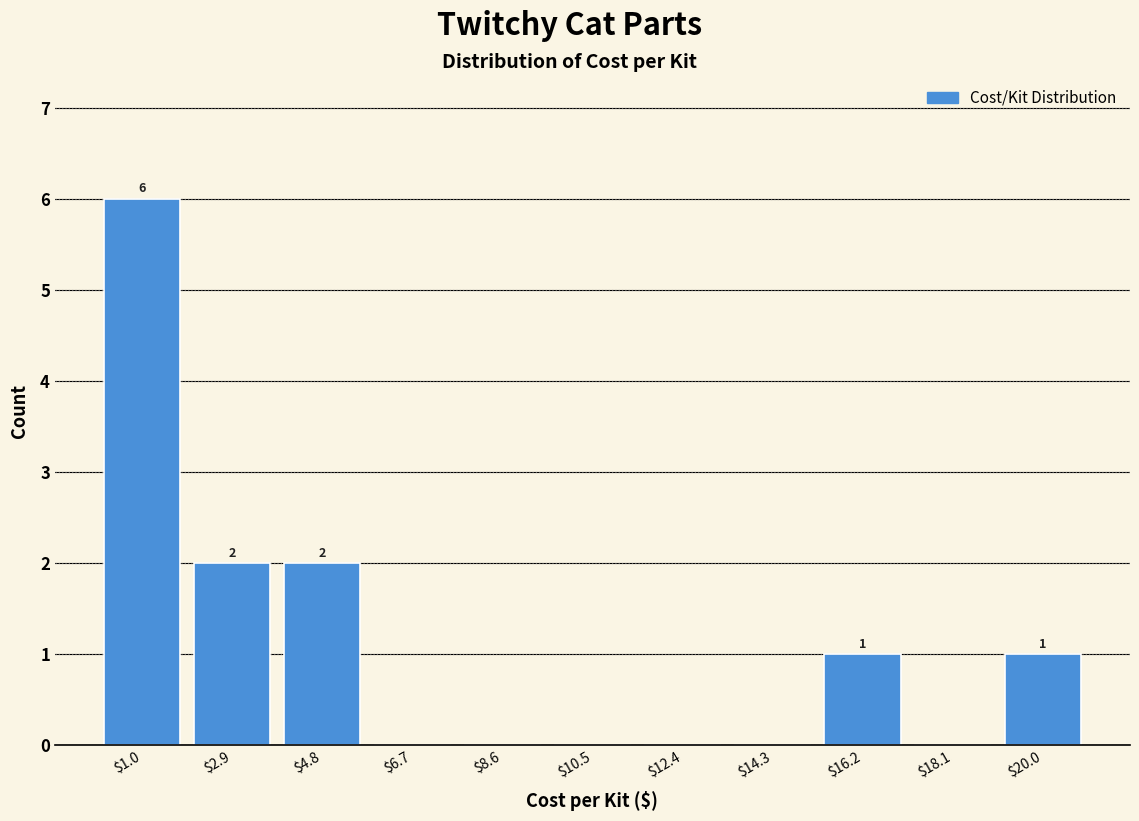

Over which range of the x-axis is the bar tallest?

0.0 to 2.0